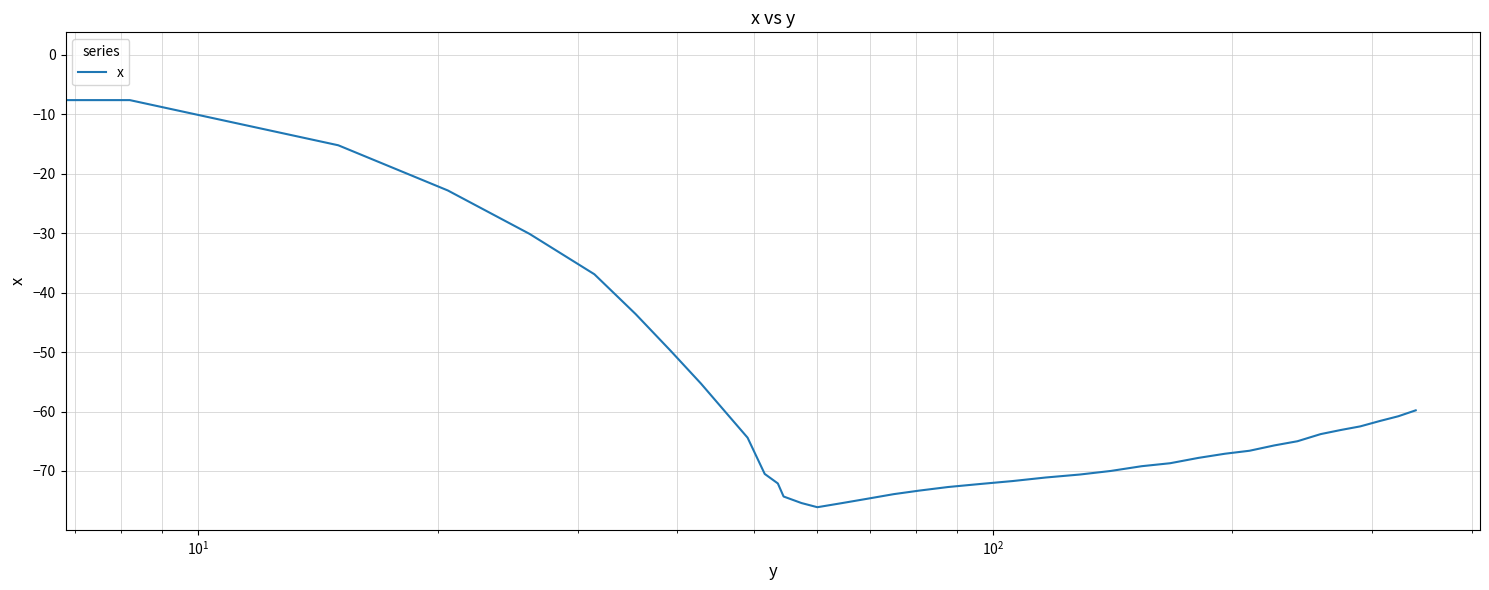

What is the difference between the second highest and minimum values?

68.5